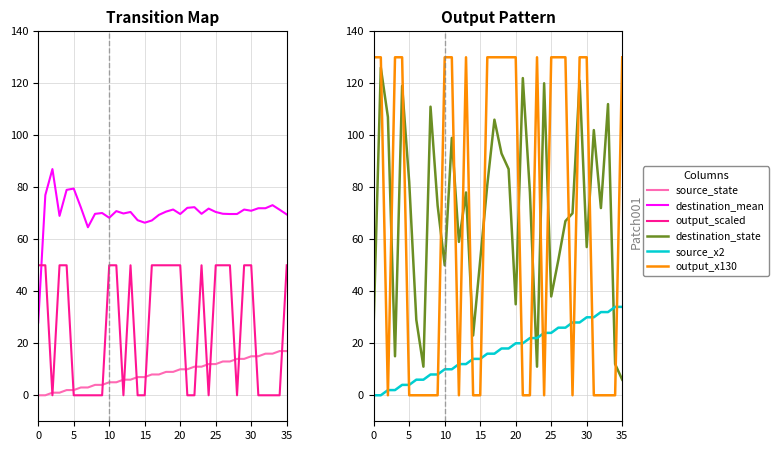

Reading right to left, transcribe all the data shown in this chart.

source_state: 17.0	17.0	16.0	16.0	15.0	15.0	14.0	14.0	13.0	13.0	12.0	12.0	11.0	11.0	10.0	10.0	9.0	9.0	8.0	8.0	7.0	7.0	6.0	6.0	5.0	5.0	4.0	4.0	3.0	3.0	2.0	2.0	1.0	1.0	0.0	0.0
destination_mean: 69.6	71.4	73.1	71.9	71.9	71.0	71.4	69.7	69.7	69.8	70.5	71.8	69.8	72.3	72.1	69.7	71.5	70.6	69.4	67.2	66.4	67.3	70.5	69.9	70.8	68.3	70.1	69.8	64.6	72.3	79.5	79.0	69.0	87.0	77.0	28.0
output_scaled: 50.0	0.0	0.0	0.0	0.0	50.0	50.0	0.0	50.0	50.0	50.0	0.0	50.0	0.0	0.0	50.0	50.0	50.0	50.0	50.0	0.0	0.0	50.0	0.0	50.0	50.0	0.0	0.0	0.0	0.0	0.0	50.0	50.0	0.0	50.0	50.0
destination_state: 6.0	12.0	112.0	72.0	102.0	57.0	121.0	70.0	67.0	52.0	38.0	120.0	11.0	78.0	122.0	35.0	87.0	93.0	106.0	81.0	52.0	23.0	78.0	59.0	99.0	50.0	73.0	111.0	11.0	29.0	82.0	119.0	15.0	107.0	126.0	28.0
source_x2: 34.0	34.0	32.0	32.0	30.0	30.0	28.0	28.0	26.0	26.0	24.0	24.0	22.0	22.0	20.0	20.0	18.0	18.0	16.0	16.0	14.0	14.0	12.0	12.0	10.0	10.0	8.0	8.0	6.0	6.0	4.0	4.0	2.0	2.0	0.0	0.0
output_x130: 130.0	0.0	0.0	0.0	0.0	130.0	130.0	0.0	130.0	130.0	130.0	0.0	130.0	0.0	0.0	130.0	130.0	130.0	130.0	130.0	0.0	0.0	130.0	0.0	130.0	130.0	0.0	0.0	0.0	0.0	0.0	130.0	130.0	0.0	130.0	130.0